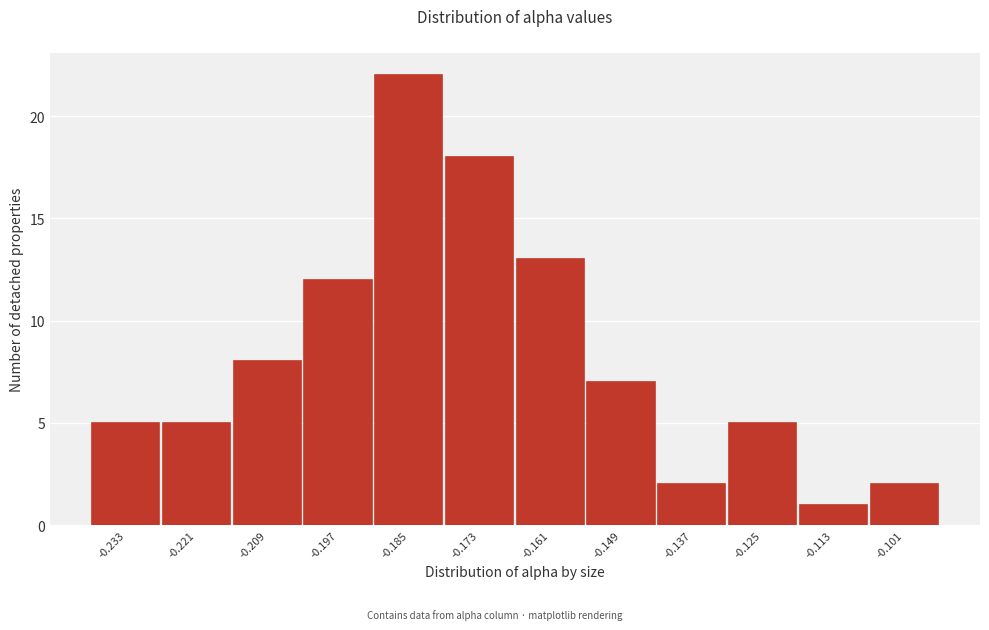

Reading left to right, extract all data points from this chart.

5	5	8	12	22	18	13	7	2	5	1	2